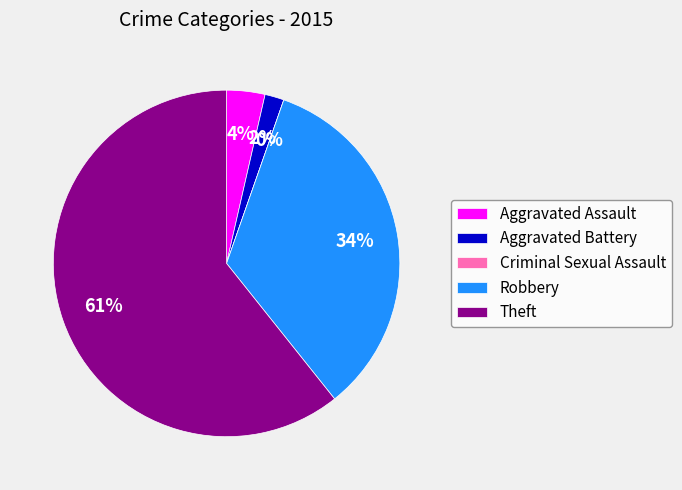

The Robbery slice represents 40% of the pie. True or false?

False